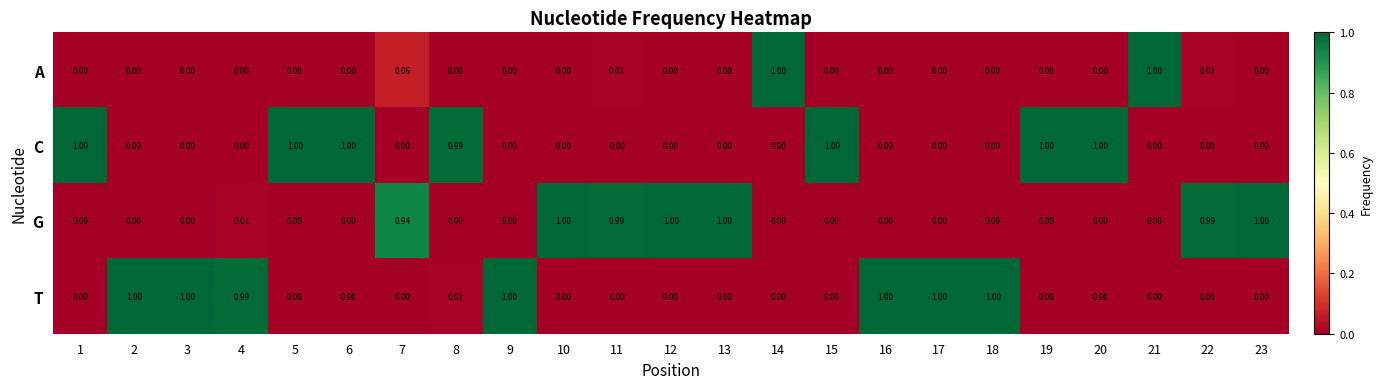

Which series has the largest total across all categories?

T